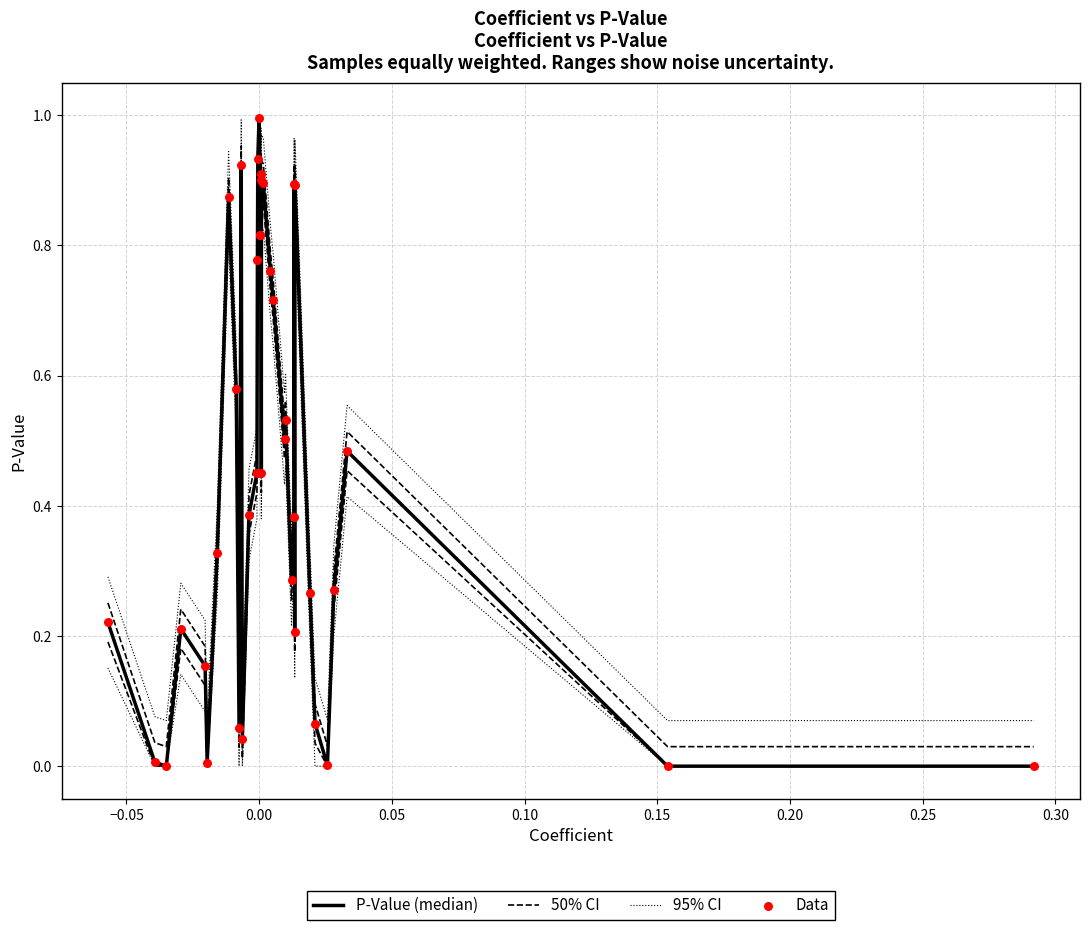

Which series has the largest total across all categories?

95% CI